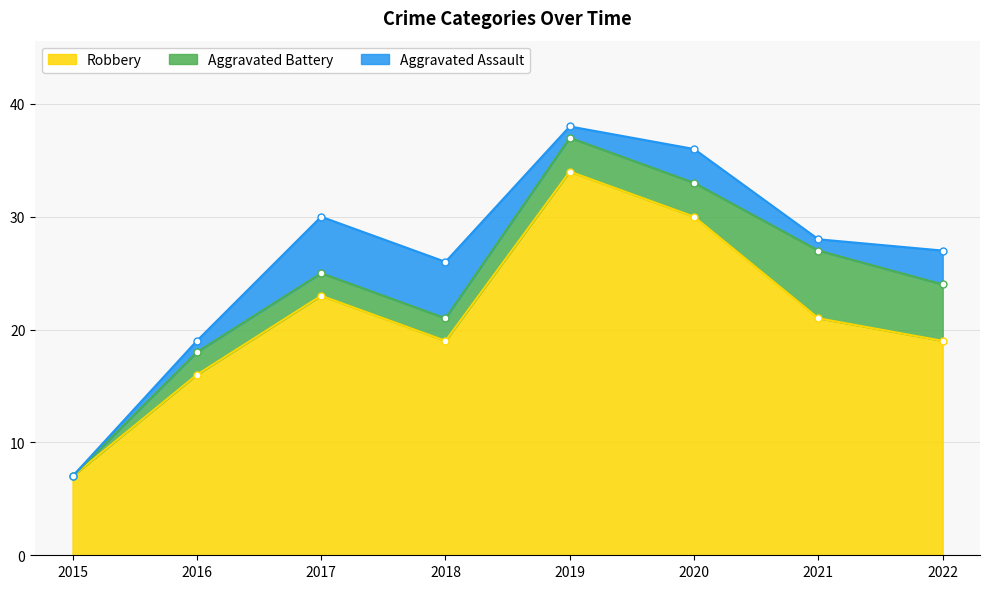

True or false: Aggravated Battery and Robbery cross at least once.

False